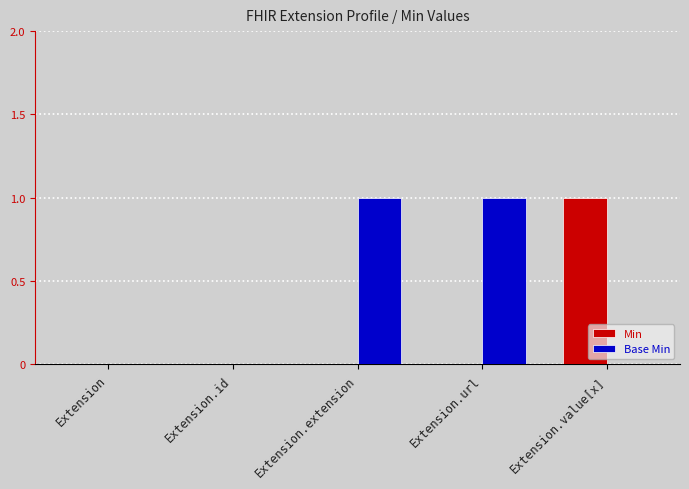

Is it true that Min equals 1 at Extension.value[x]?

True